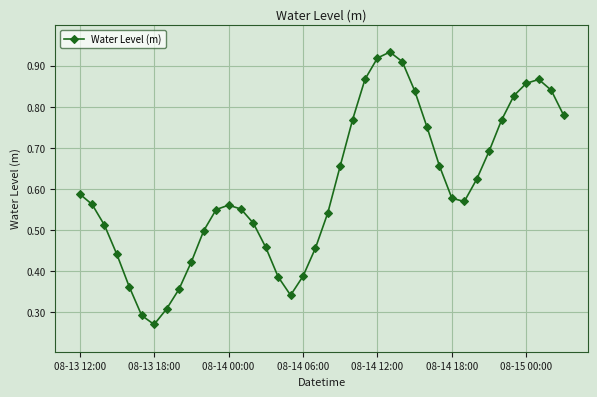

True or false: the data has more than 1 interior local peaks.

True